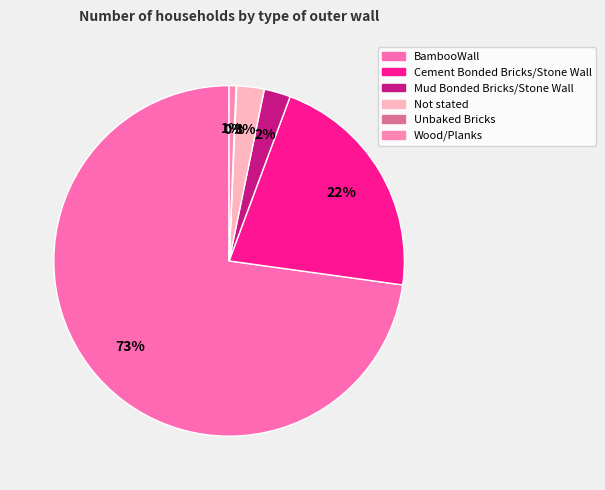

Rank the categories by value from lowest to highest.

Unbaked Bricks, Wood/Planks, Mud Bonded Bricks/Stone Wall, Not stated, Cement Bonded Bricks/Stone Wall, BambooWall